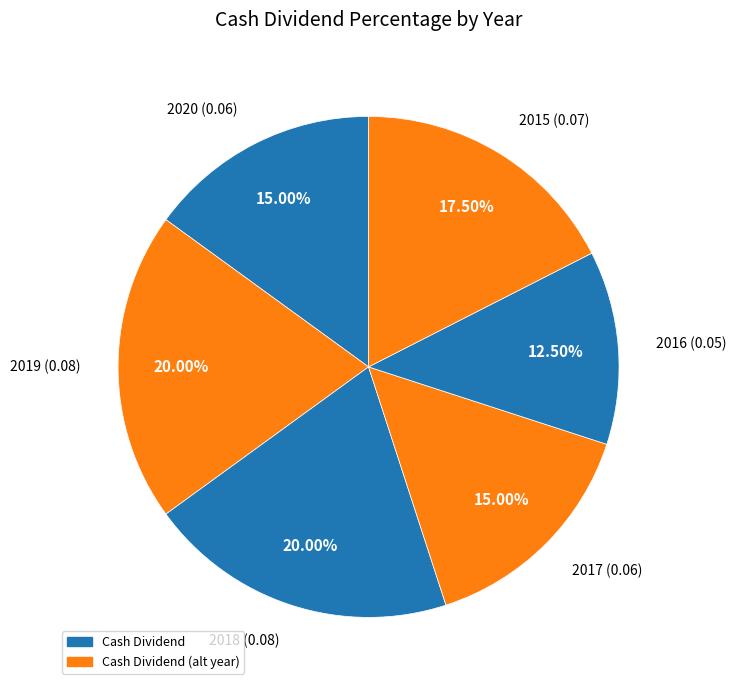

Count the number of slices in the pie.

6